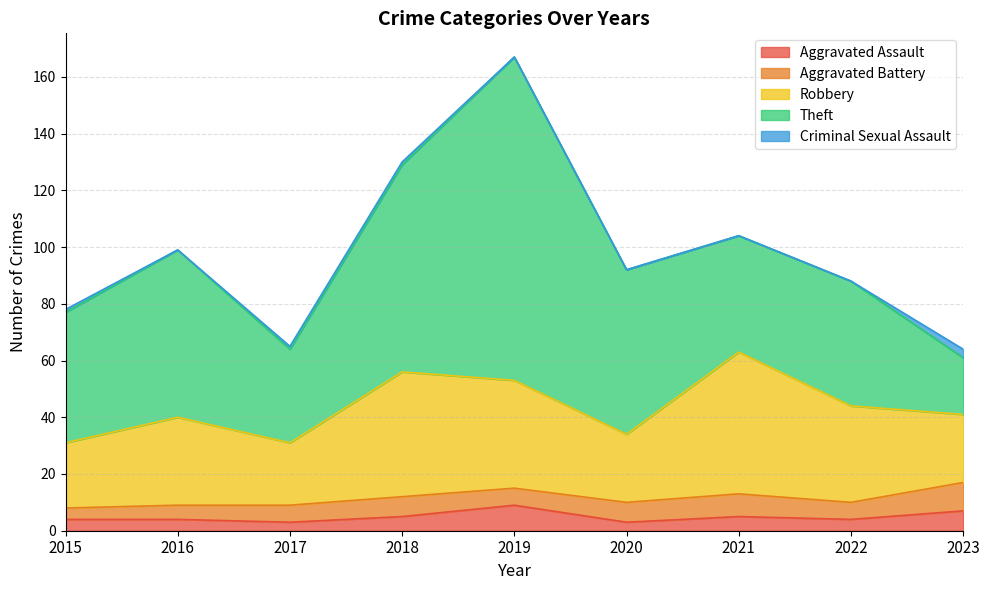

What value does the Aggravated Assault series have at 2021?

5